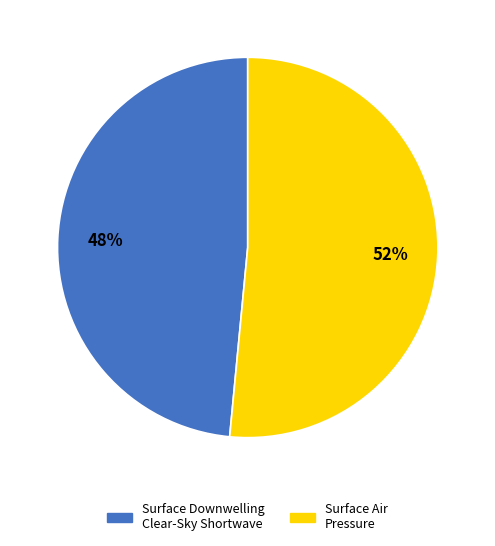

Is it true that Surface Downwelling Clear-Sky Shortwave is 58% of the pie?

False